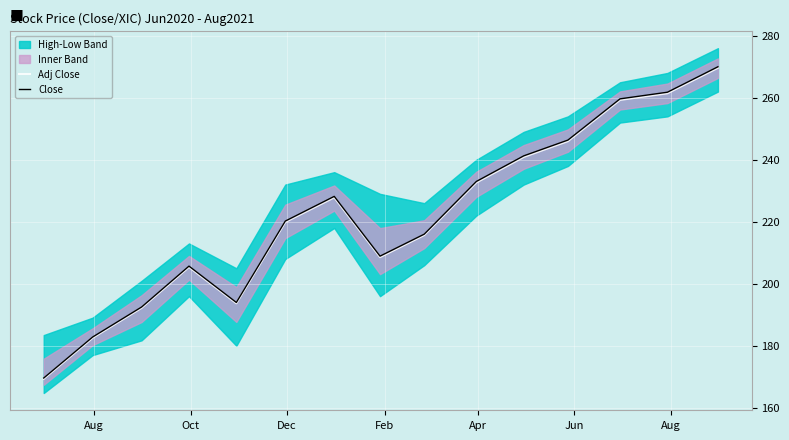

What is the highest value of the Close series?

270.0